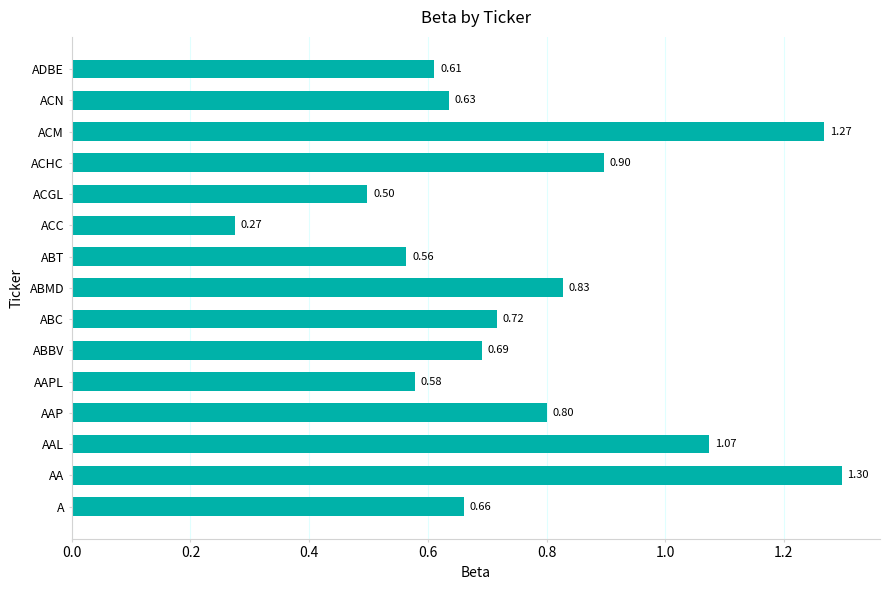

Which has a higher value, ABC or ACM?

ACM